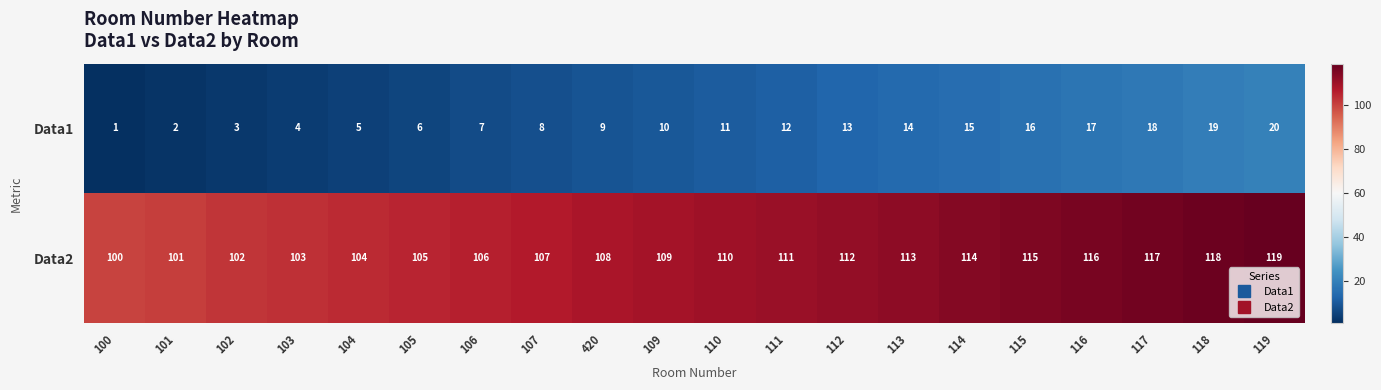

List the series in order of their overall mean, highest first.

Data2, Data1